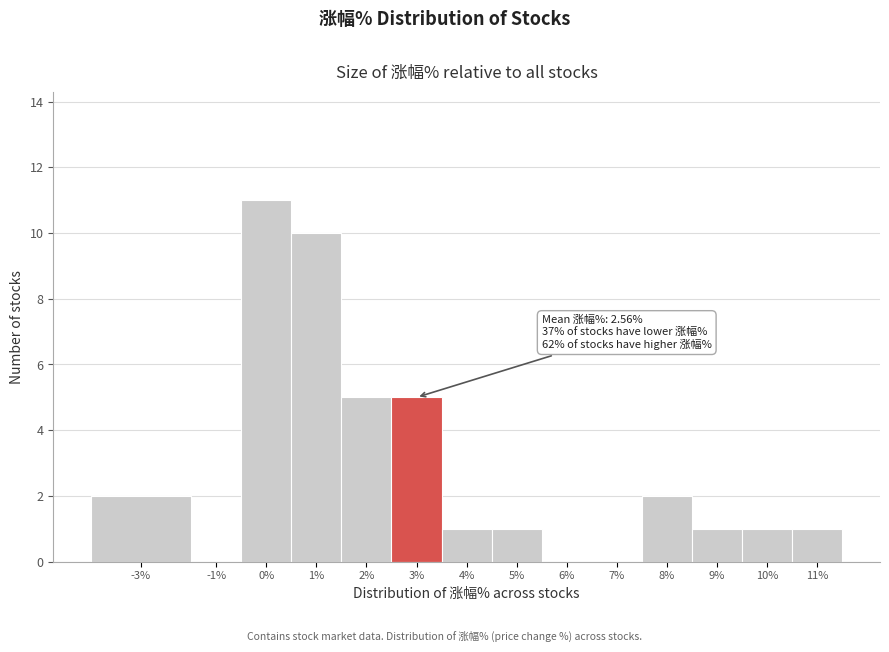

Reading left to right, list all the values displayed in this chart.

-3%=2	-1%=0	0%=11	1%=10	2%=5	3%=5	4%=1	5%=1	6%=0	7%=0	8%=2	9%=1	10%=1	11%=1